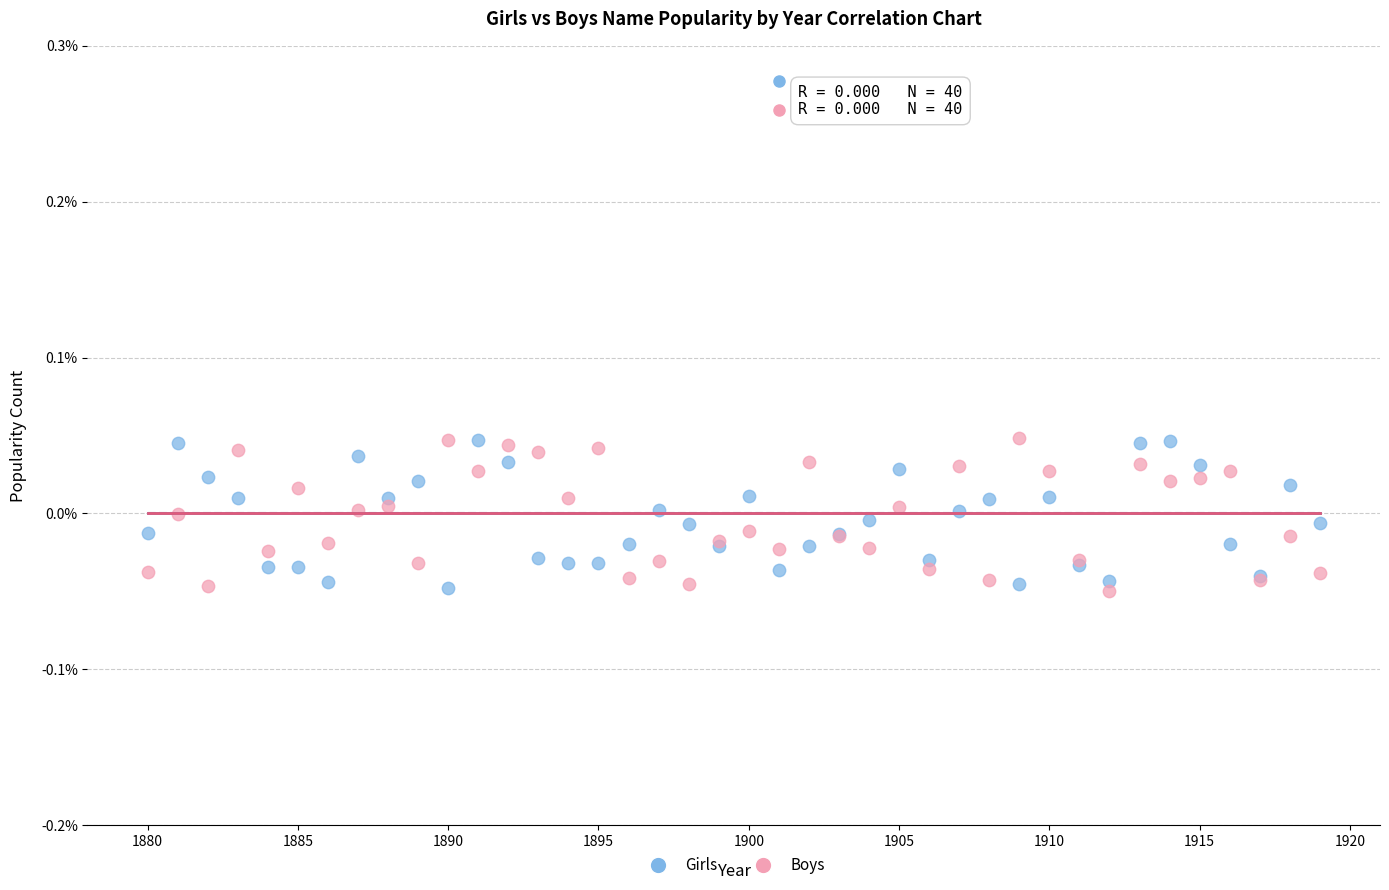

What is the X range (max minus min) for the scatter plot?

39.0